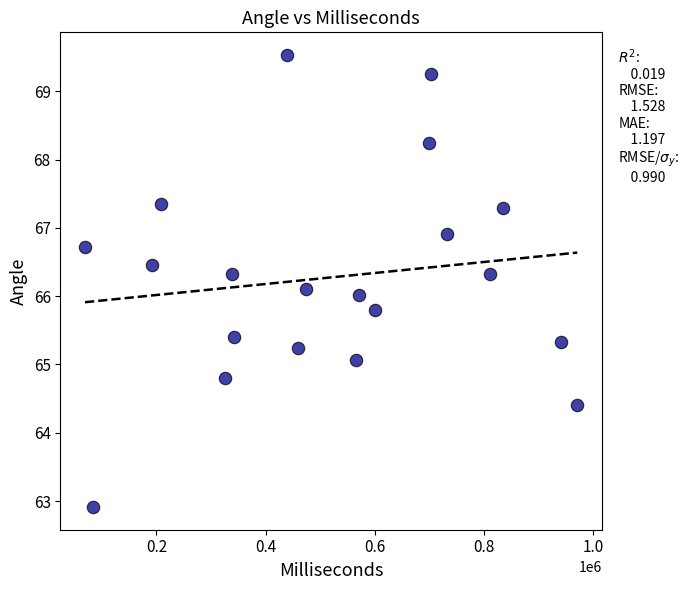

What is the range of Y values (max minus min)?

6.6